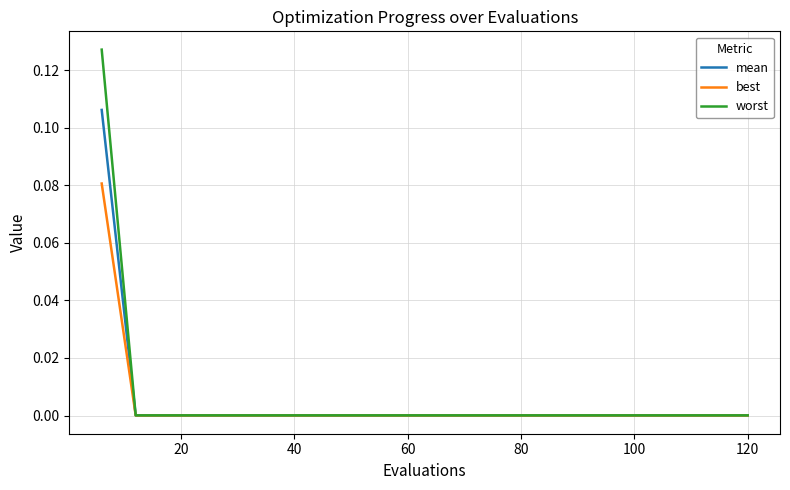

Which series has the widest spread of values?

worst